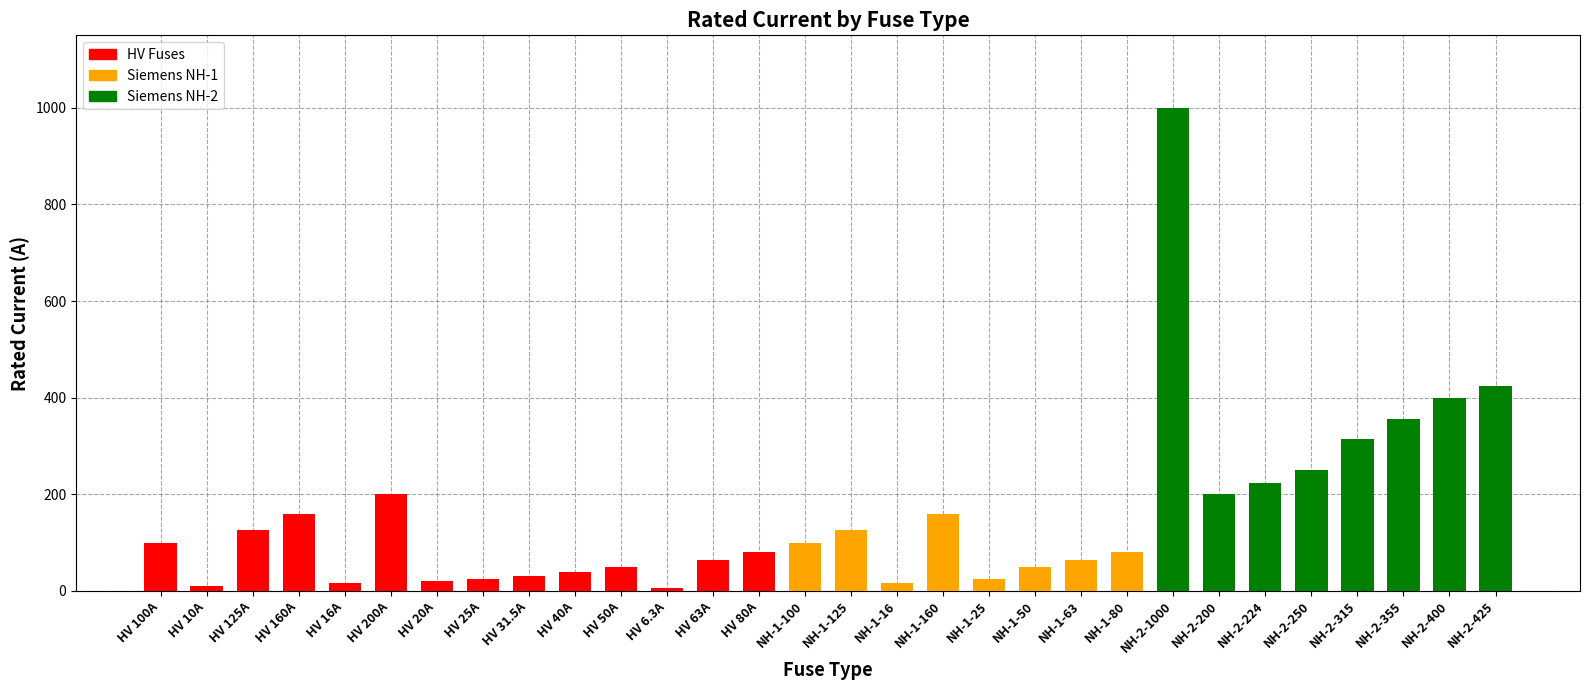

Which has a higher value, HV 50A or HV 20A?

HV 50A